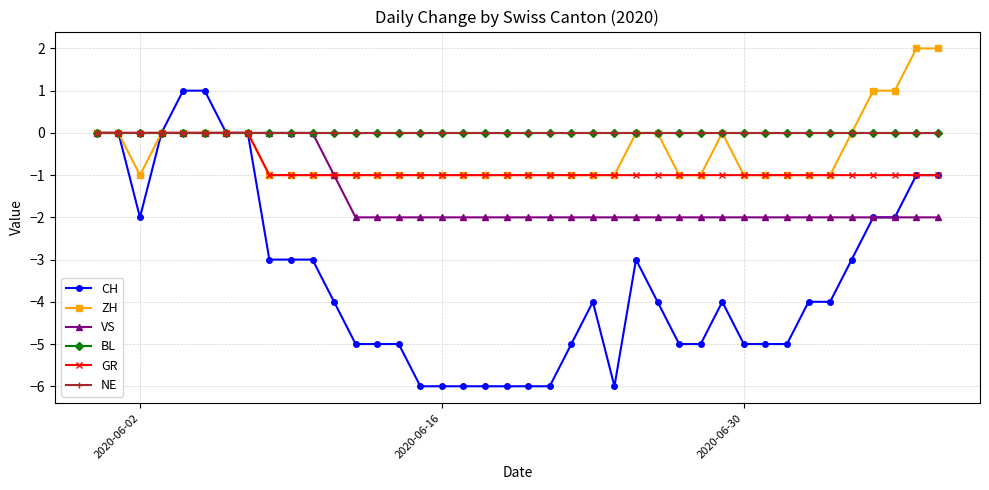

How many lines are shown in the chart?

6